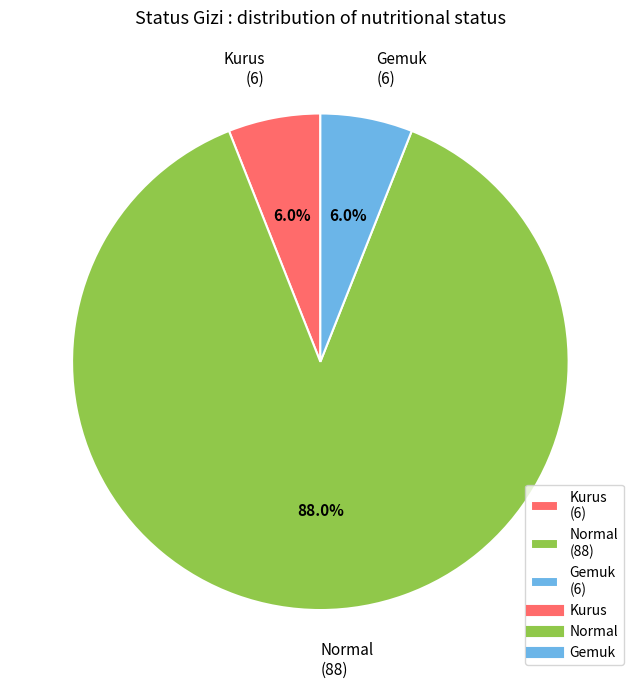

How many slices are in this pie chart?

3